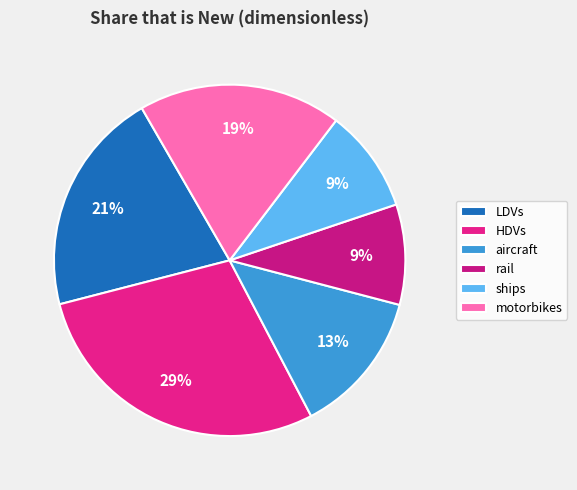

Is the sum of LDVs and HDVs greater than half?

No